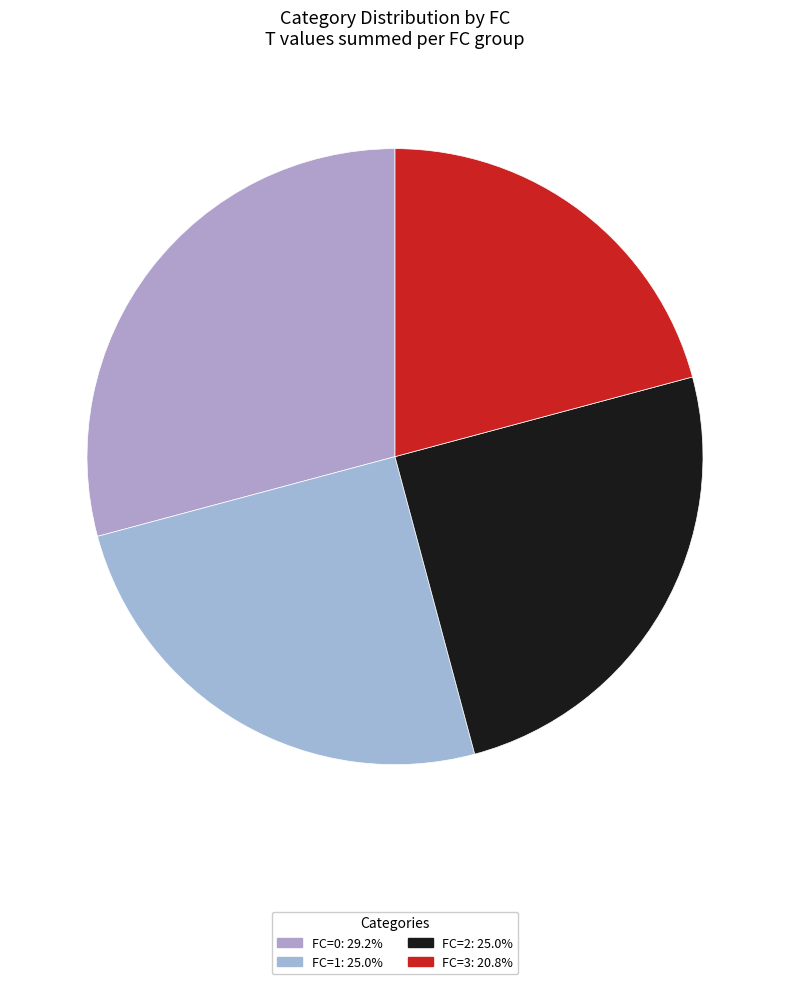

Is it true that FC=0 is 29% of the pie?

True